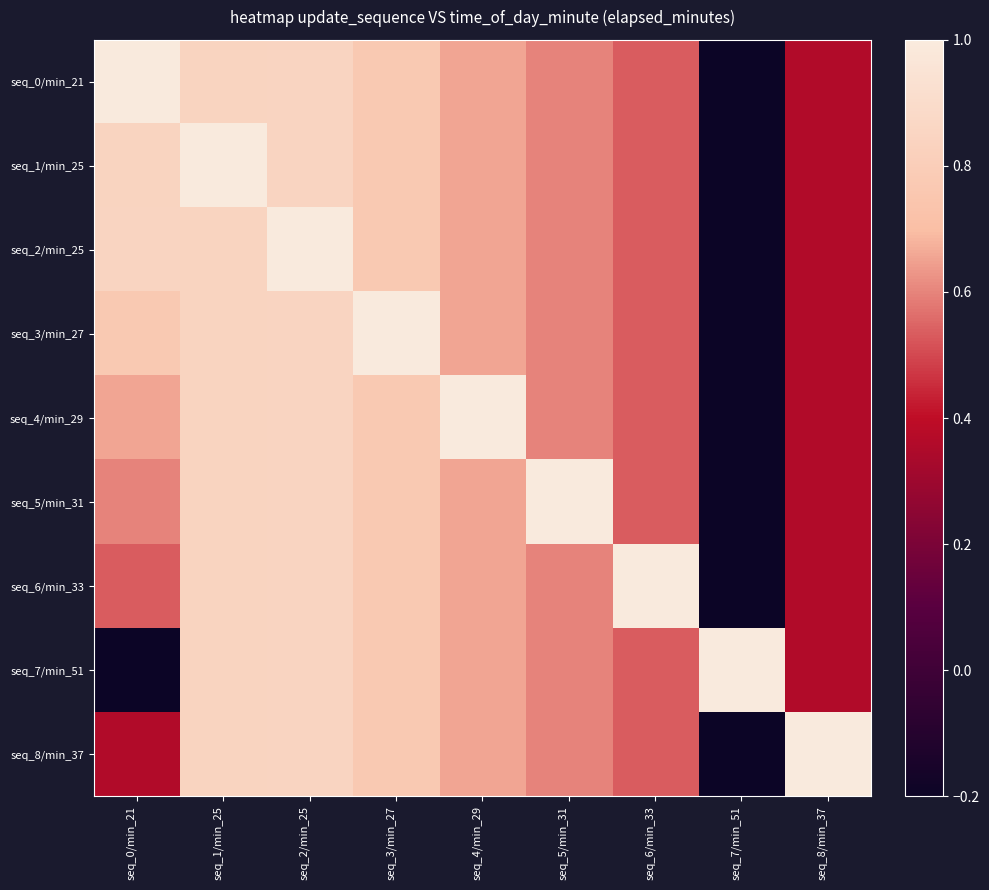

At seq_0/min_21, list the series in order from largest to smallest.

seq_0/min_21, seq_2/min_25, seq_1/min_25, seq_3/min_27, seq_4/min_29, seq_5/min_31, seq_6/min_33, seq_8/min_37, seq_7/min_51